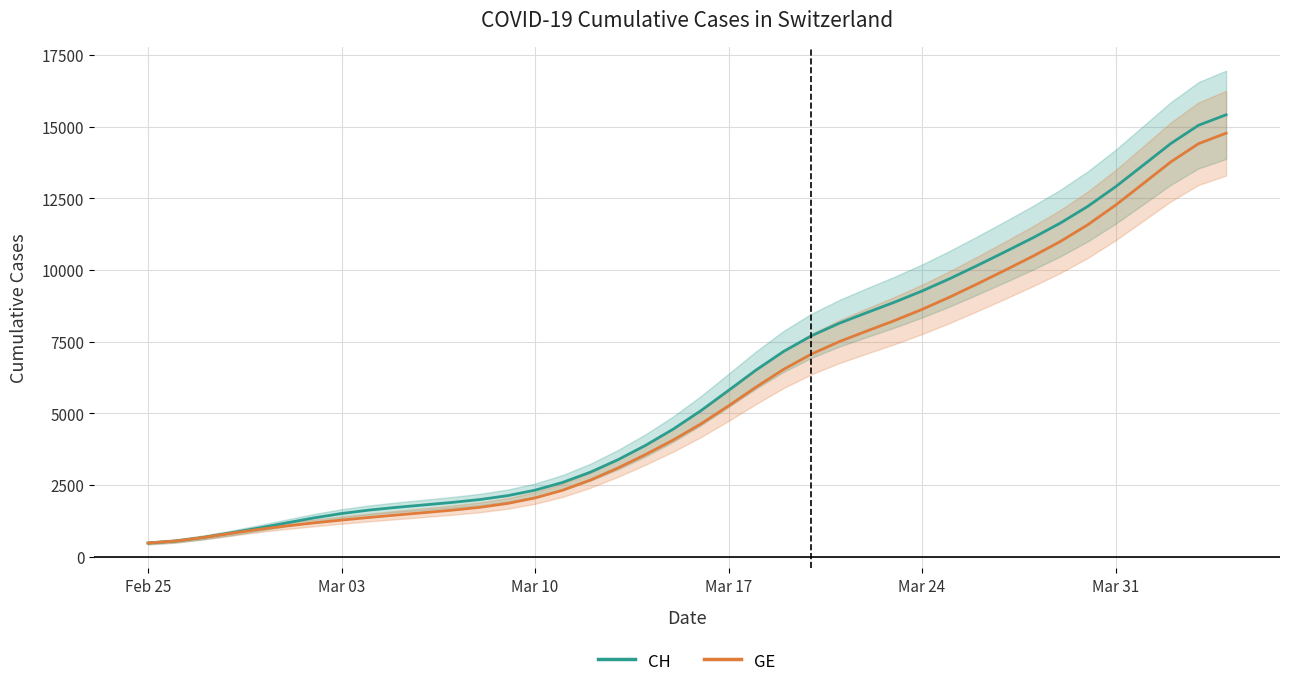

Reading right to left, what are all the values shown in this chart?

CH: 15413.3	15046.2	14410.6	13653.4	12900.5	12220.8	11632.6	11115.4	10630.4	10154.9	9694.1	9264.5	8873.5	8509.8	8137.3	7702.1	7161.1	6510.8	5796.4	5089.6	4446.1	3879.5	3378.7	2943.3	2586.8	2316.3	2123.5	1988.9	1889.0	1803.1	1717.7	1621.7	1501.5	1348.8	1172.7	993.3	822.7	667.3	542.6	472.0
GE: 14771.3	14404.2	13768.6	13011.4	12258.5	11578.8	10990.6	10473.4	9988.4	9512.9	9052.1	8622.5	8231.5	7867.9	7496.0	7064.5	6535.7	5915.6	5257.1	4628.8	4066.9	3560.1	3090.1	2666.5	2314.0	2044.8	1852.4	1718.0	1618.5	1533.6	1451.1	1364.9	1272.6	1174.0	1067.2	946.0	807.6	663.9	542.1	471.9